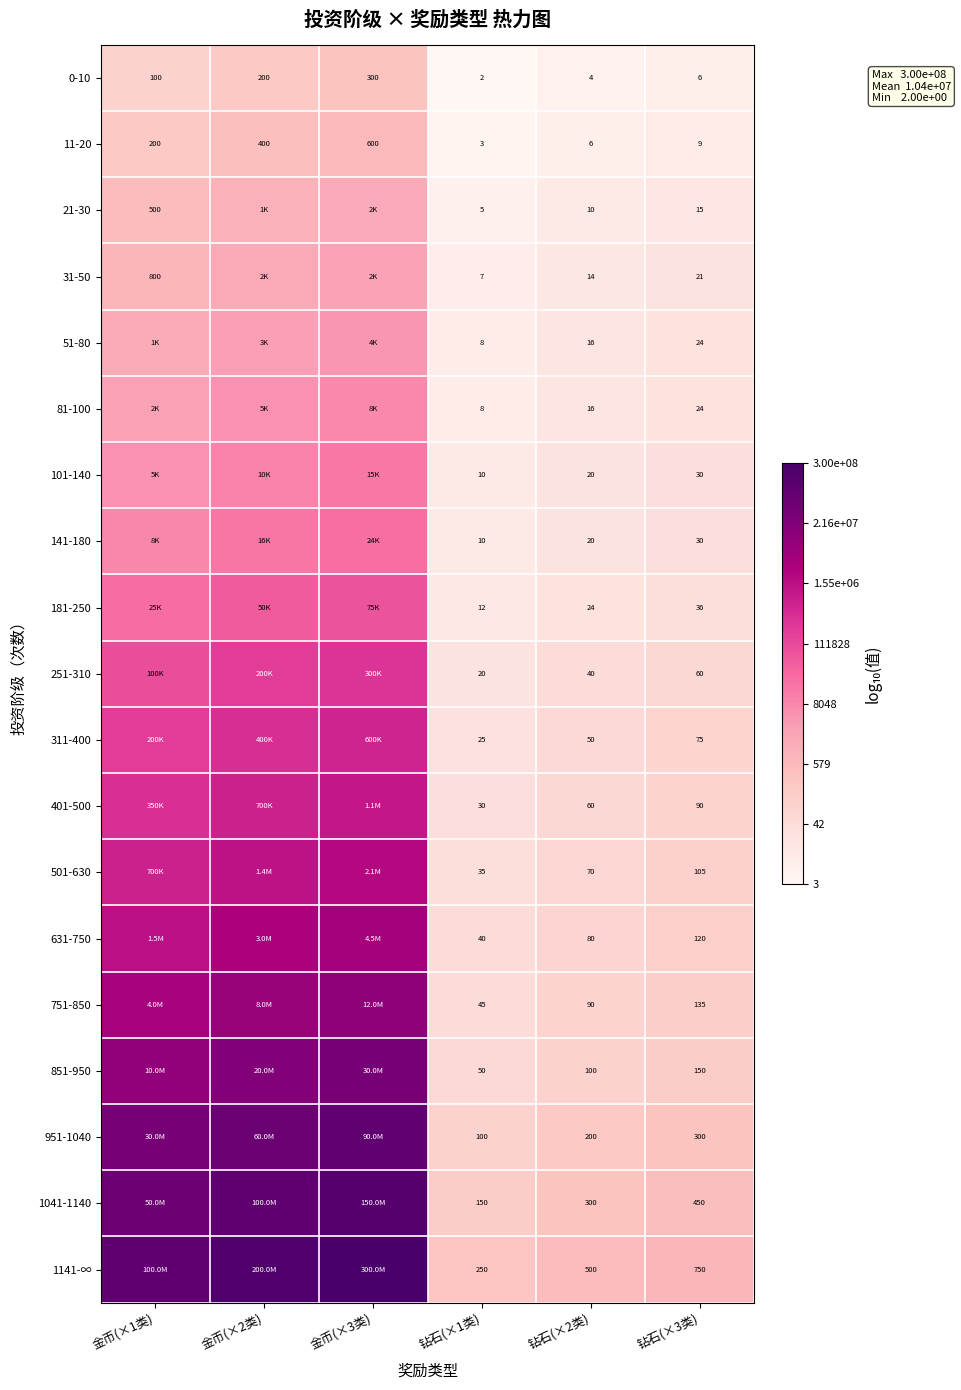

Is the value of 501-630 at 钻石(×3类) greater than the value of 401-500 at 钻石(×3类)?

Yes